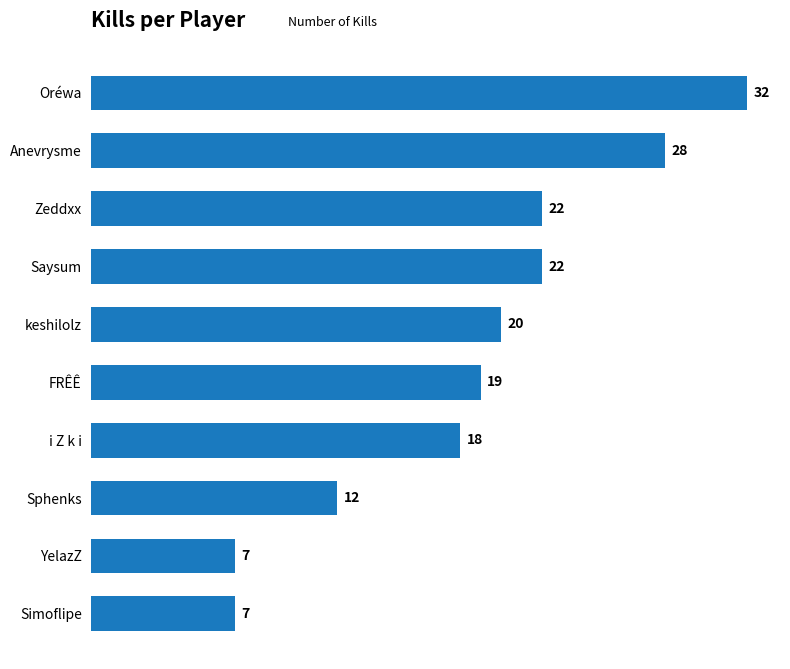

Between YelazZ and keshilolz, which is larger?

keshilolz